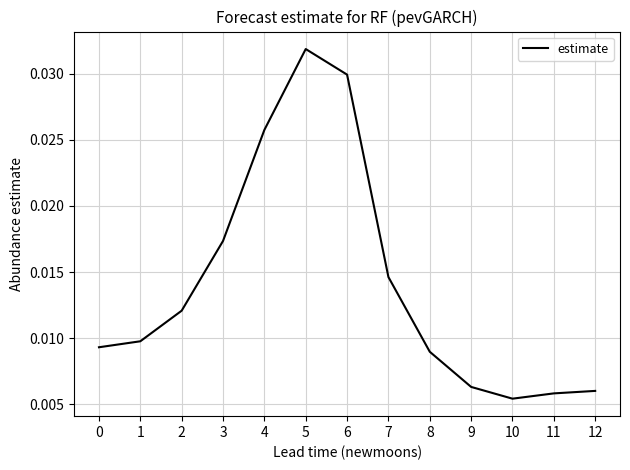

Which category has the highest value across all series?

5